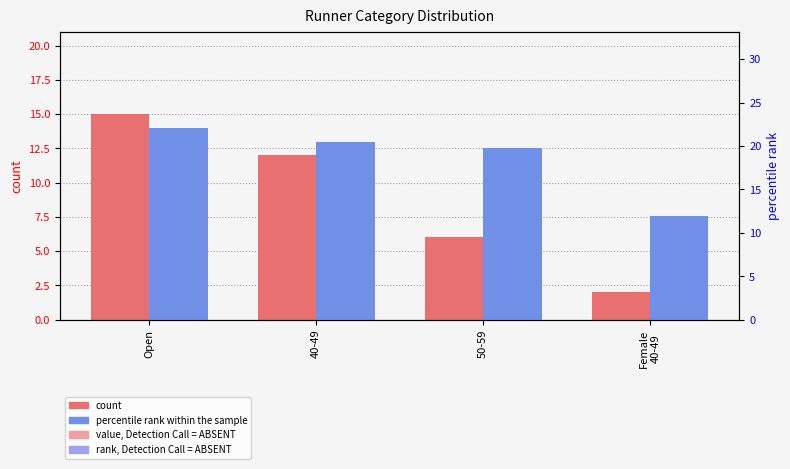

Is it true that percentile rank within the sample equals 12.0 at Female
40-49?

True